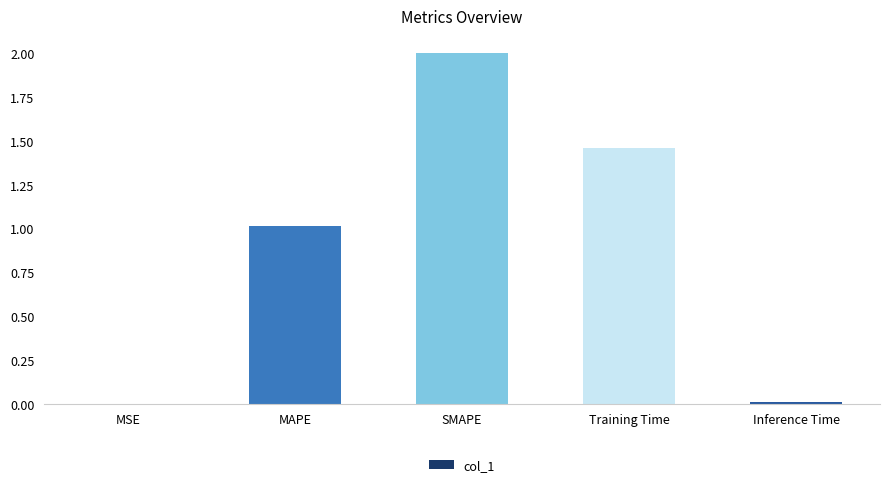

Are the bars horizontal?

No